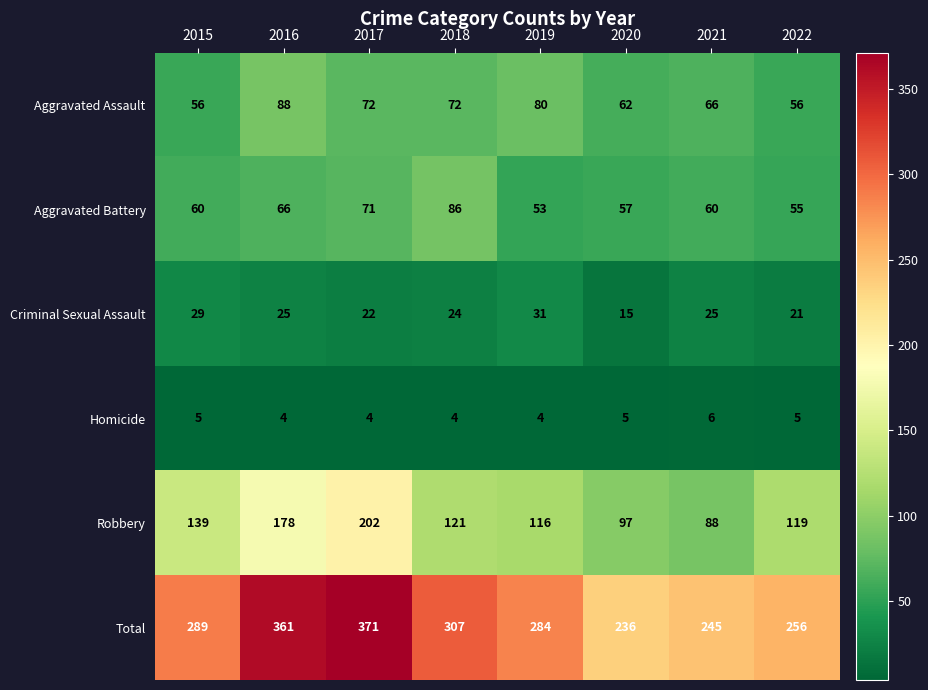

How many distinct data groups are displayed?

6